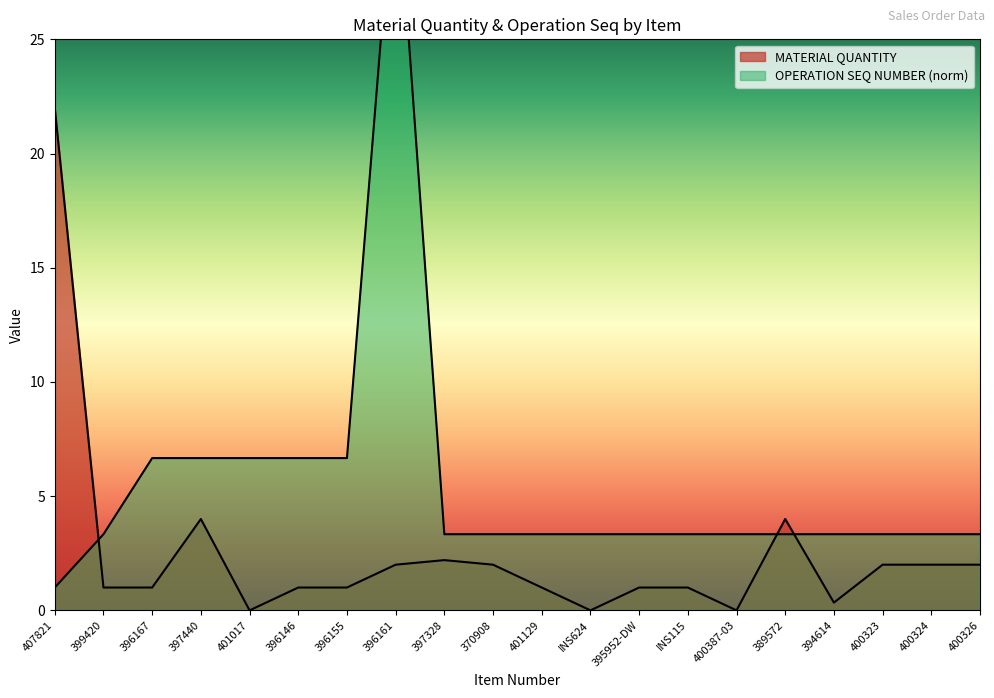

How many categories are shown in the chart?

20